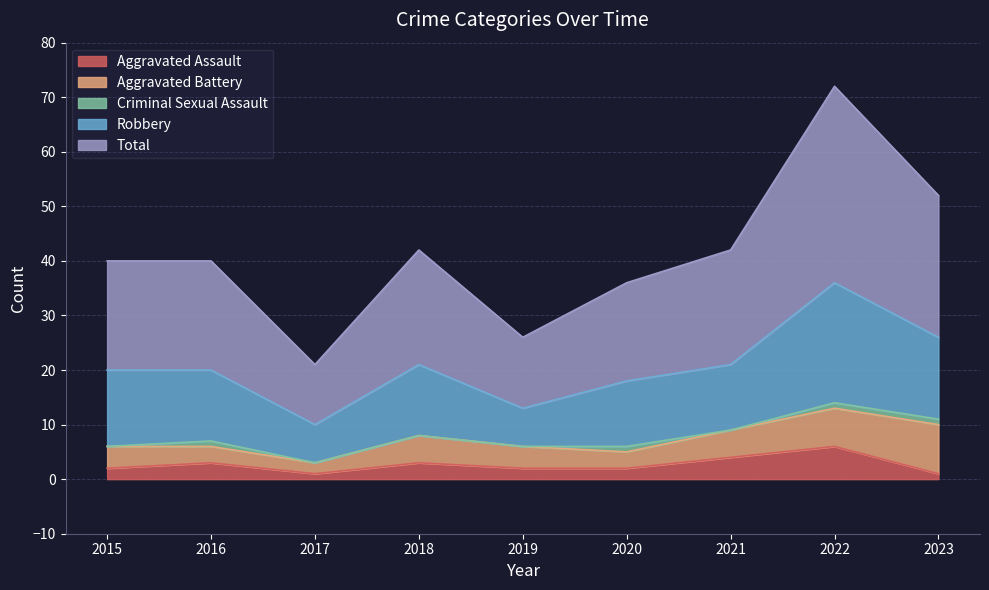

What is the difference between the second highest and minimum values in the Aggravated Assault series?

3